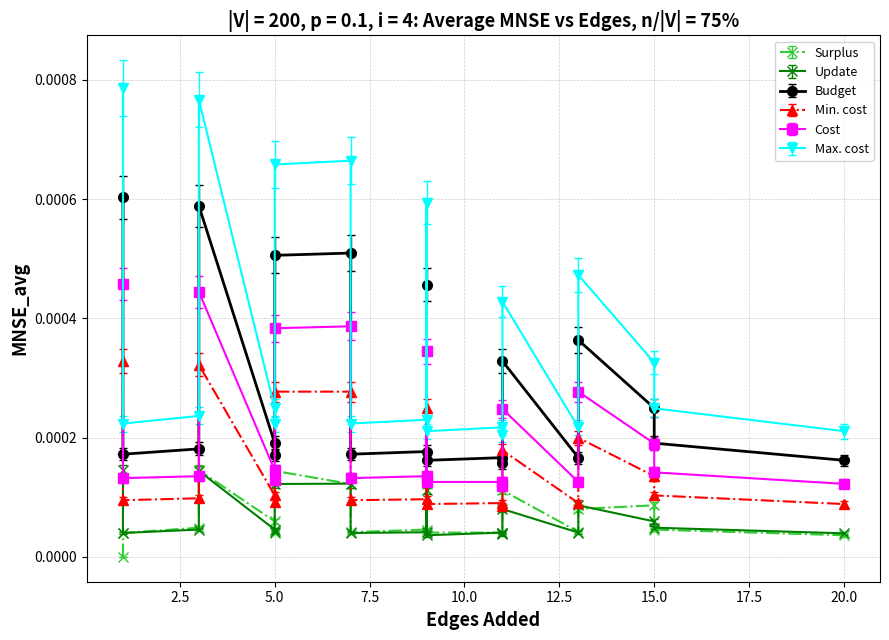

How many interior local valleys does the Budget series have?

2